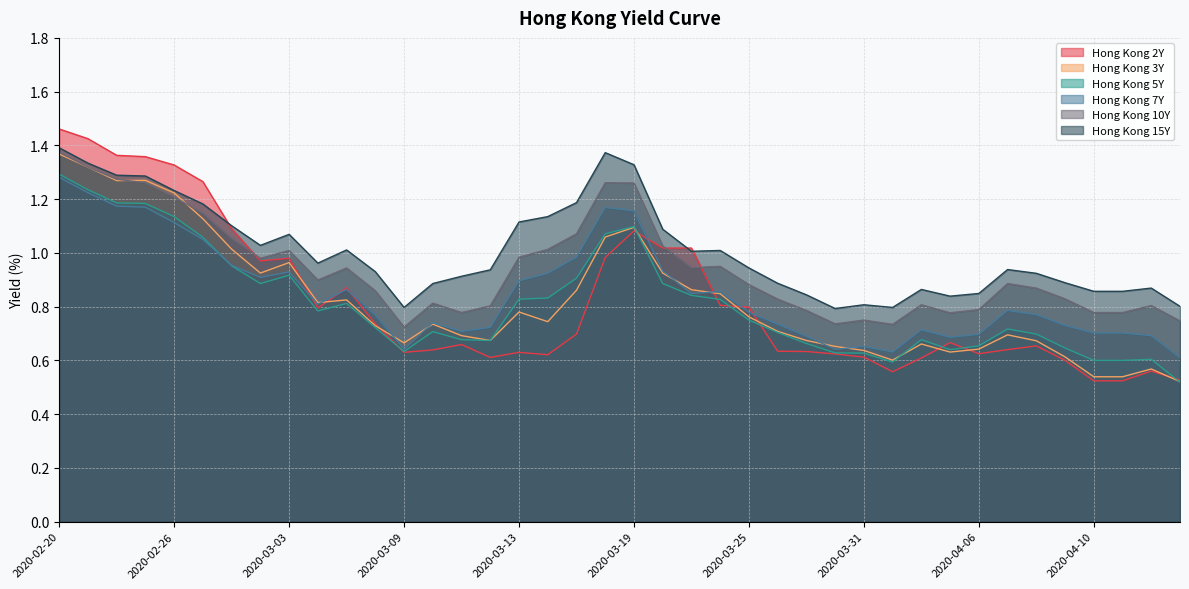

How many interior local valleys does the Hong Kong 7Y series have?

8